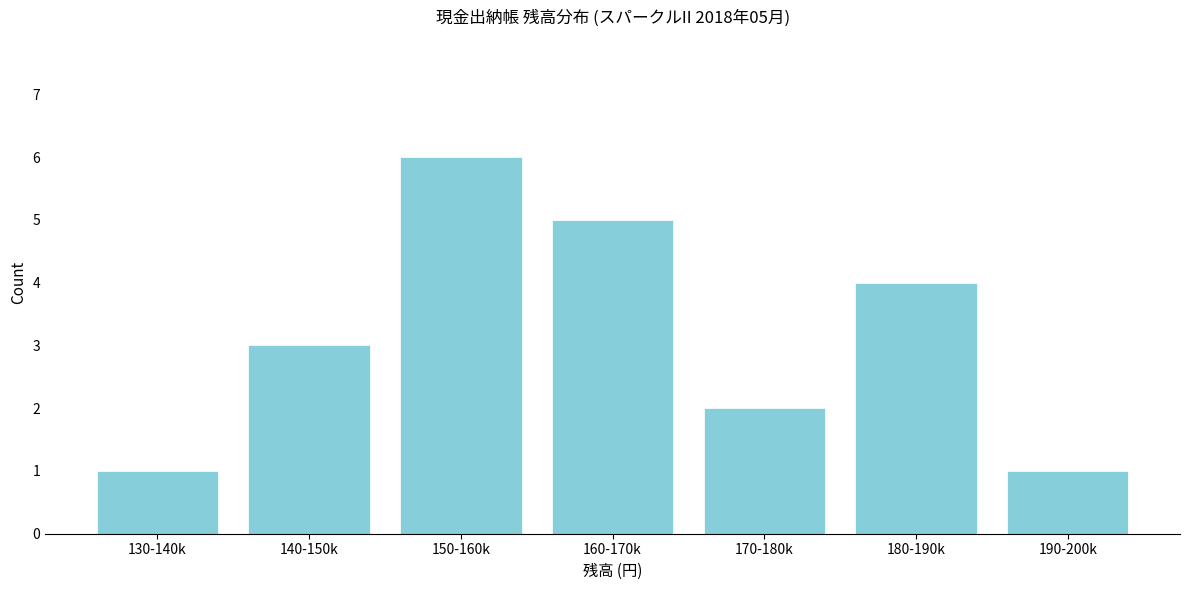

Reading left to right, list all the values displayed in this chart.

1	3	6	5	2	4	1